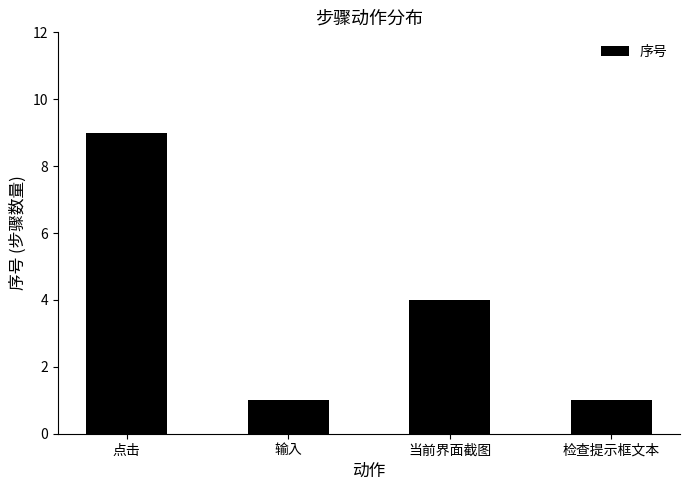

The value at 点击 is 9. True or false?

True